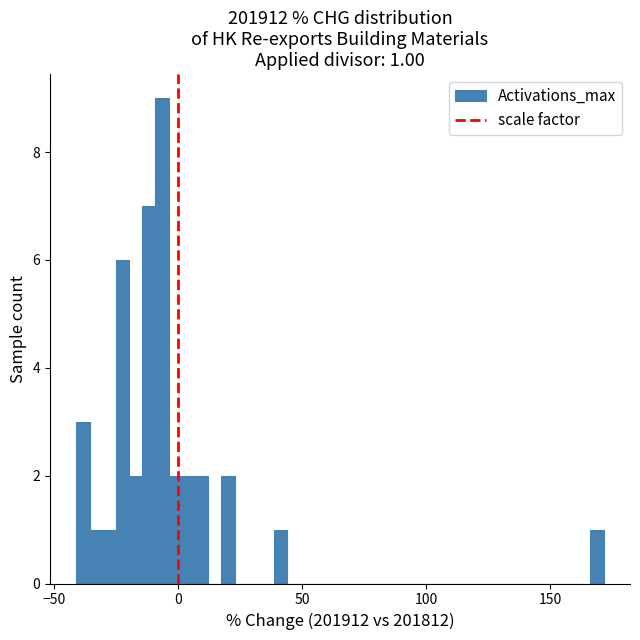

Read against the x-axis, roughly where is the centre of the tallest bar?

-5